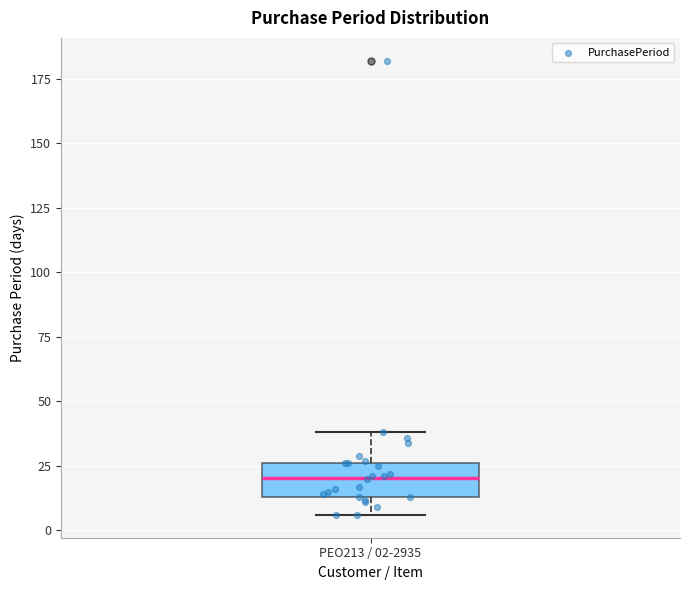

Read this box plot against the y-axis: the position of the median line, the range covered by the box, and the ends of both whiskers. The values are not printed on the chart, so give them approximately, as read against the axis.

median 20, box 15 to 25, whiskers 5 to 40